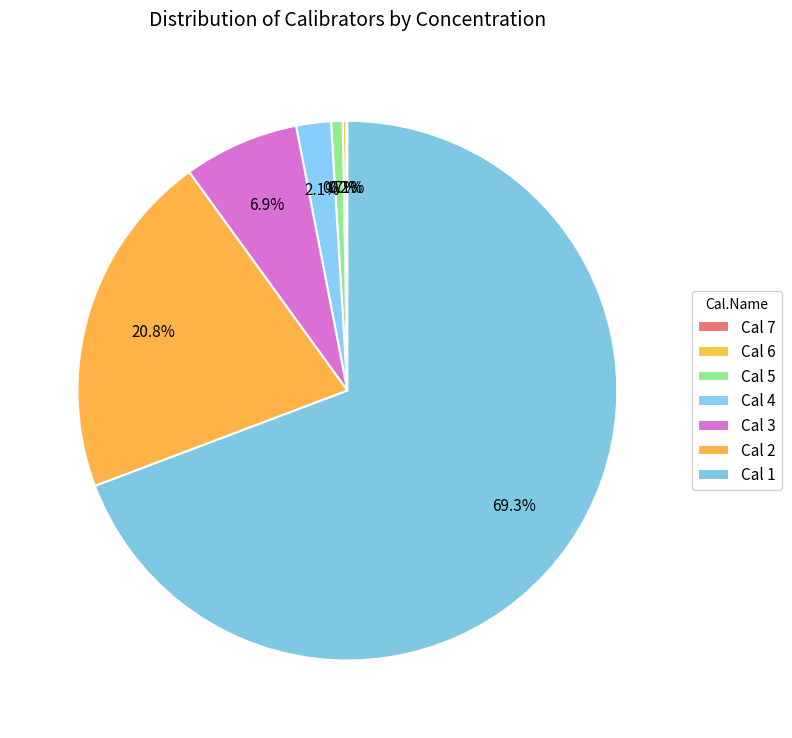

To the nearest percent, what percentage of the pie is Cal 5?

1%